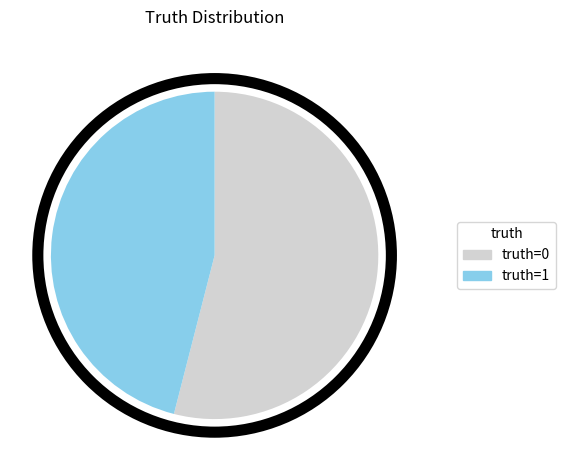

Is there any slice that represents more than half of the pie?

Yes